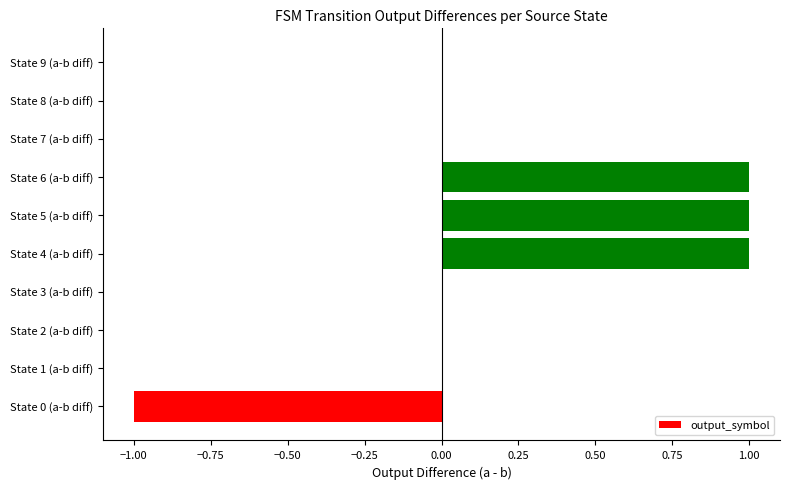

Which has a higher value, State 1 (a-b diff) or State 5 (a-b diff)?

State 5 (a-b diff)